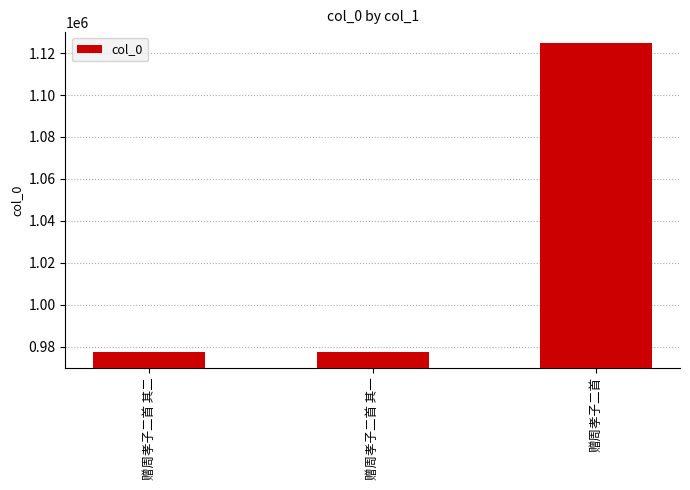

Is it true that the value at 赠周孝子二首 其一 is 977277?

True